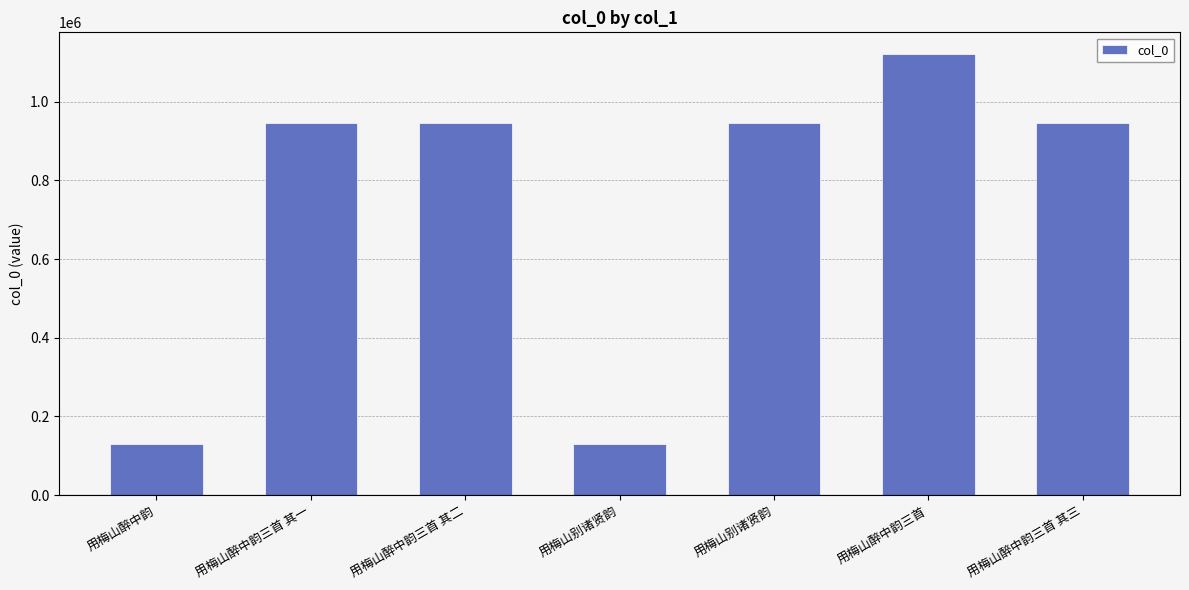

Count the number of categories in the chart.

7